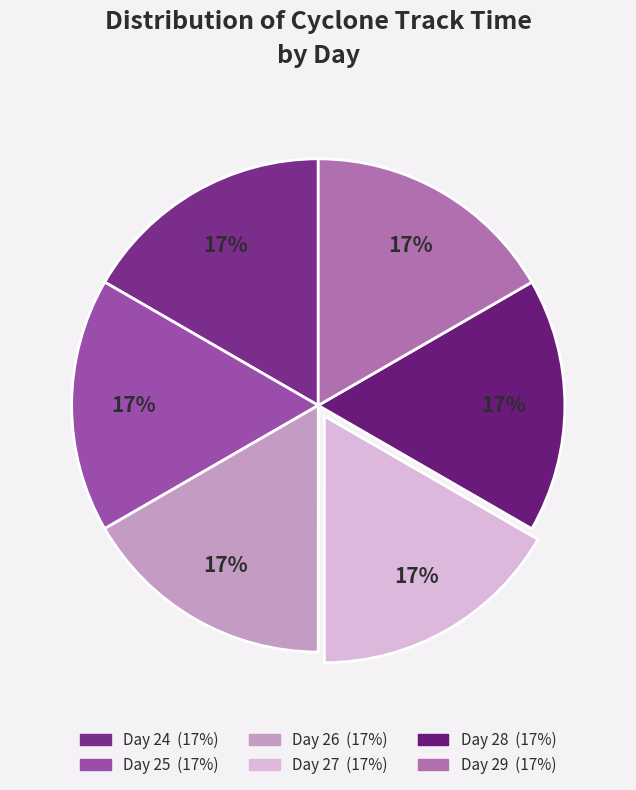

Which slice is the largest?

Day 29